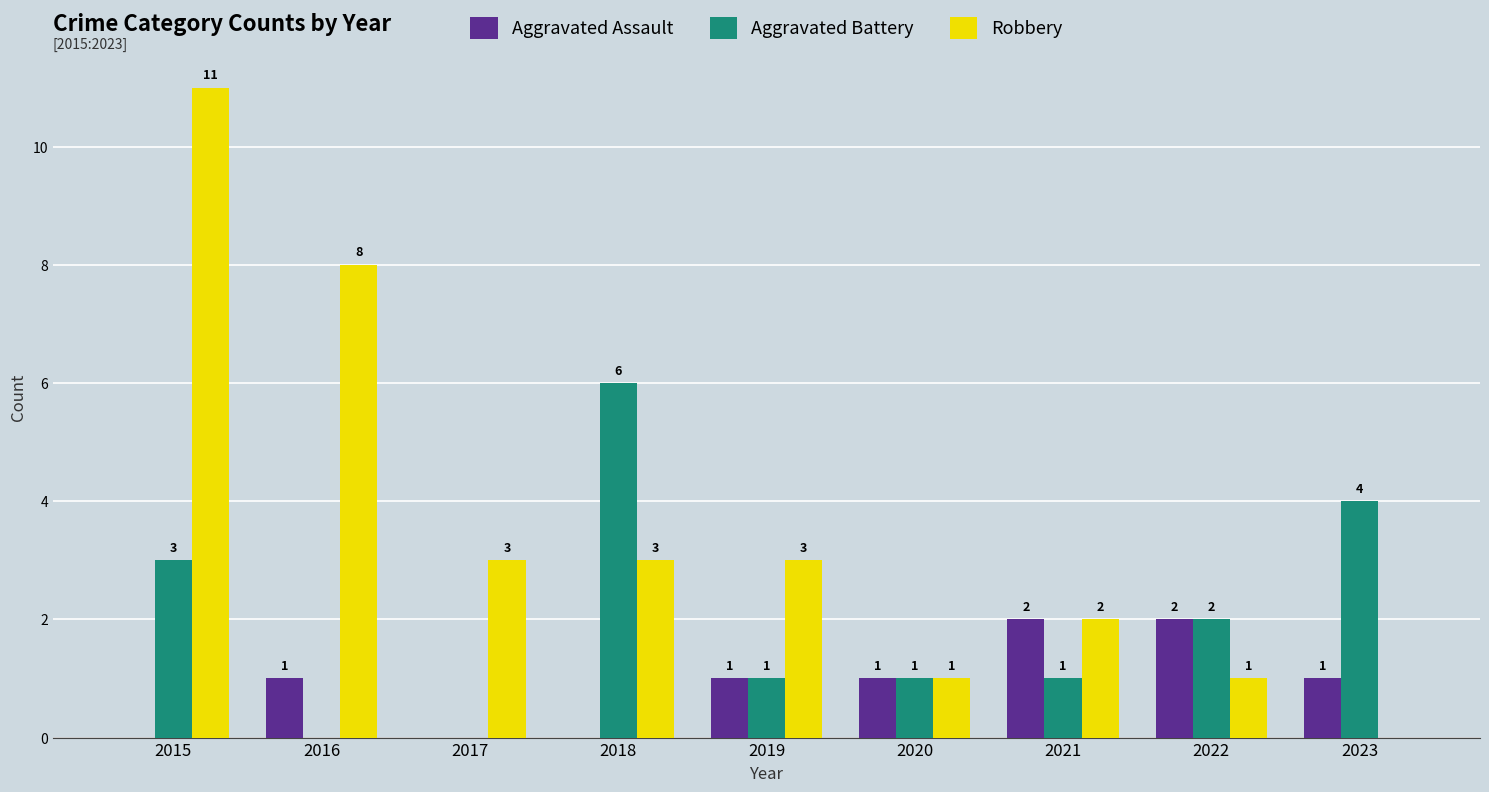

How many categories are shown in the chart?

9